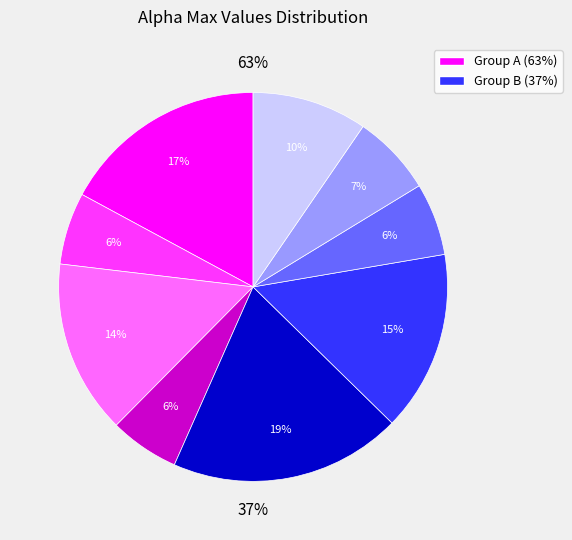

Approximately how many times larger is the value at 4 compared to 2?

1.3